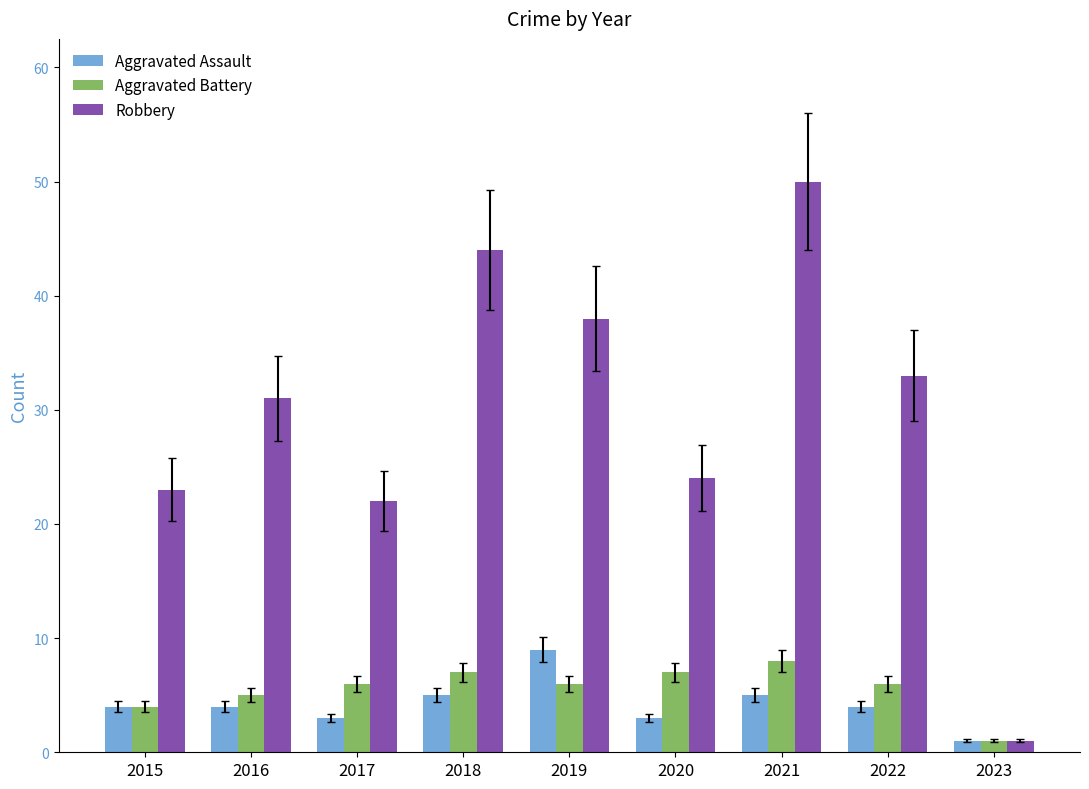

Reading right to left, transcribe all the data shown in this chart.

Aggravated Assault: 2023=1	2022=4	2021=5	2020=3	2019=9	2018=5	2017=3	2016=4	2015=4
Aggravated Battery: 2023=1	2022=6	2021=8	2020=7	2019=6	2018=7	2017=6	2016=5	2015=4
Robbery: 2023=1	2022=33	2021=50	2020=24	2019=38	2018=44	2017=22	2016=31	2015=23